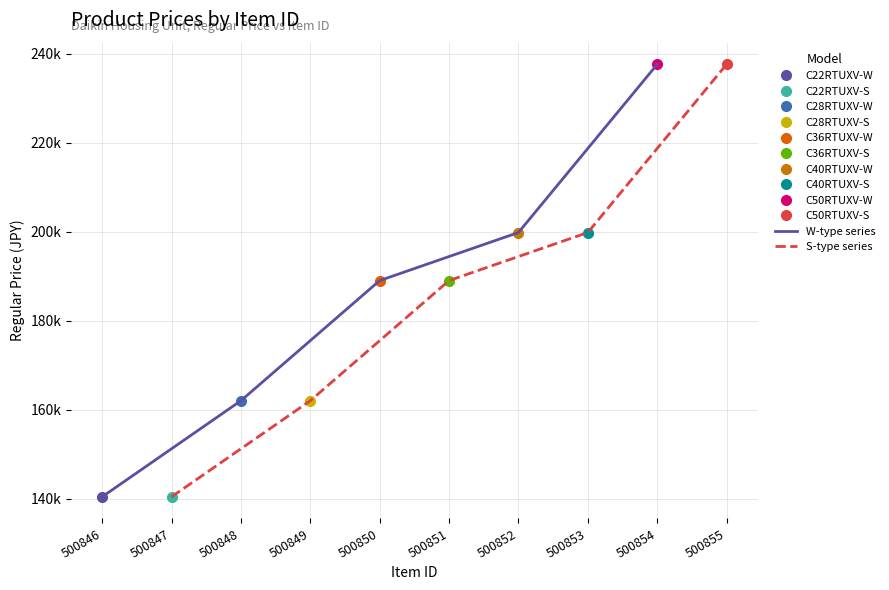

What is the value of the S-type series point at the 5th from the left?

237600